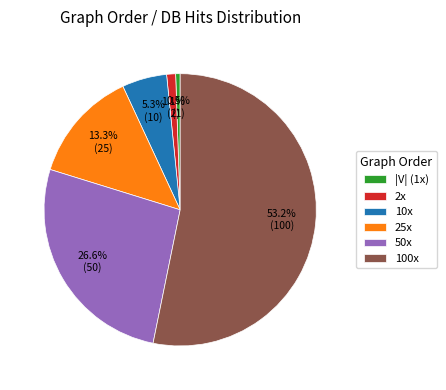

Which has a higher value, 25x or 100x?

100x